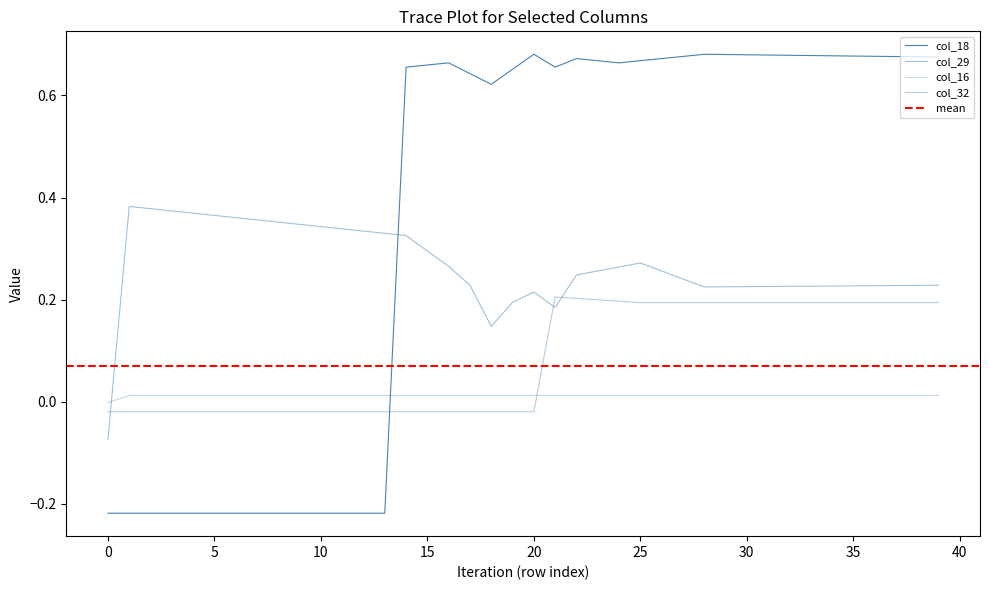

How many series are shown in this chart?

4